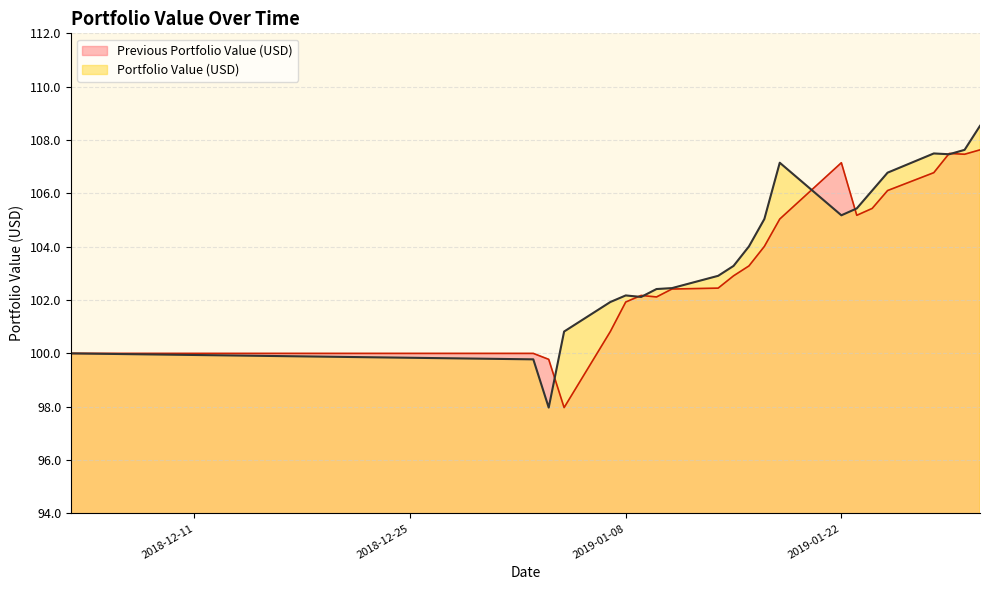

What is the difference between the Previous Portfolio Value (USD) values at 2019-01-10 and 2019-01-28?

4.7